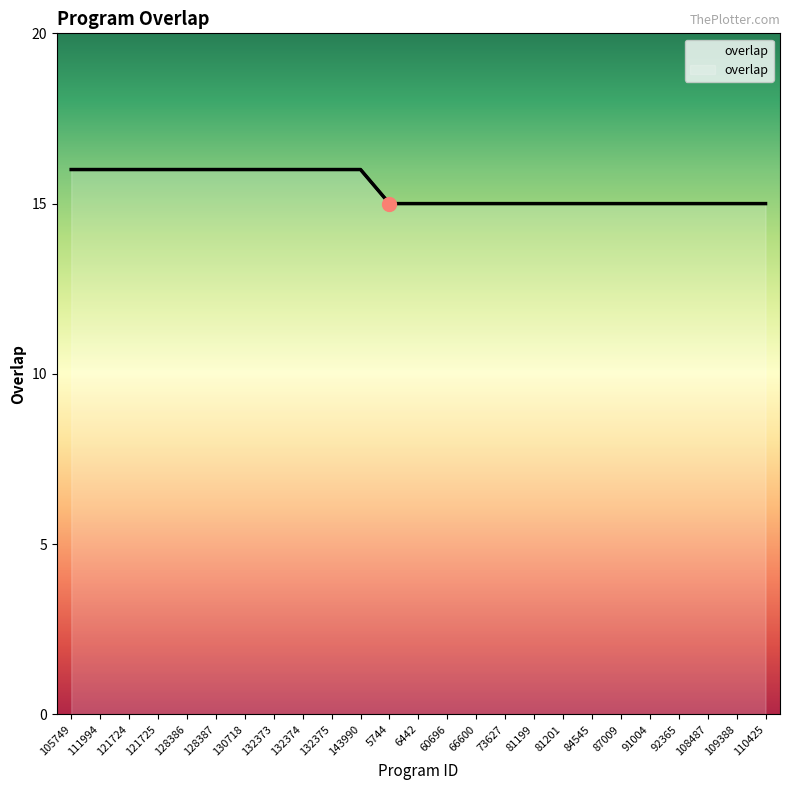

What is the difference between the maximum and minimum values?

1